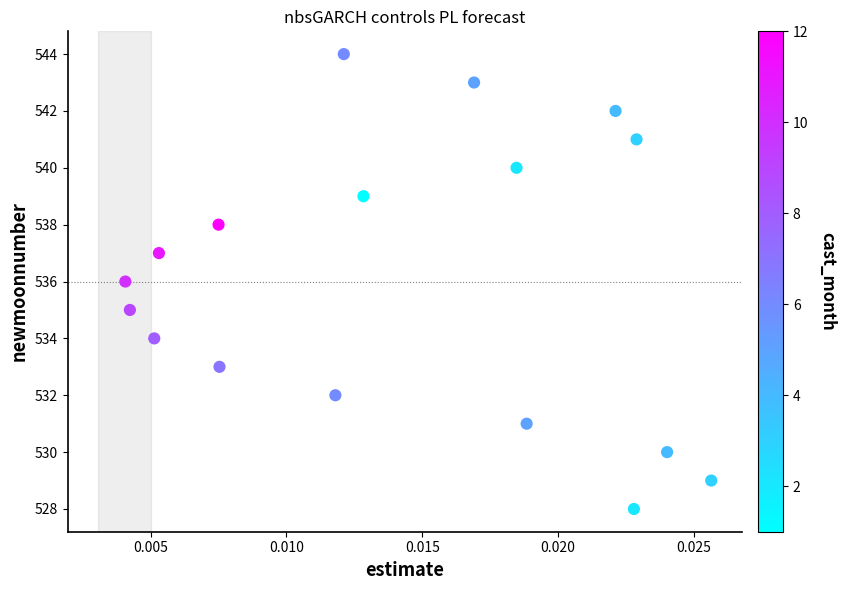

What is the range of Y values (max minus min)?

16